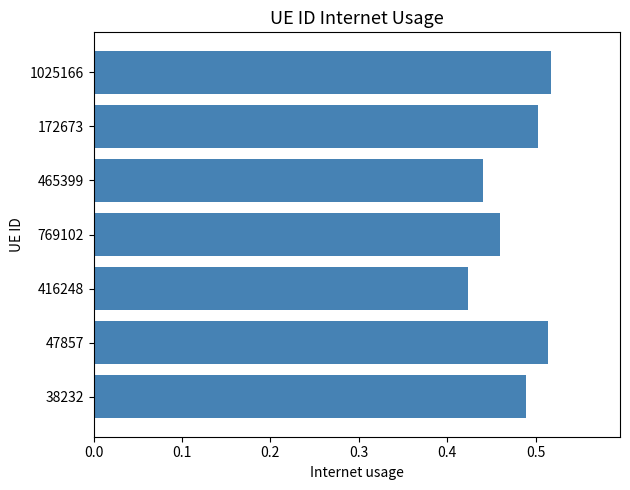

The chart shows a value of 0.2 at 769102. True or false?

False